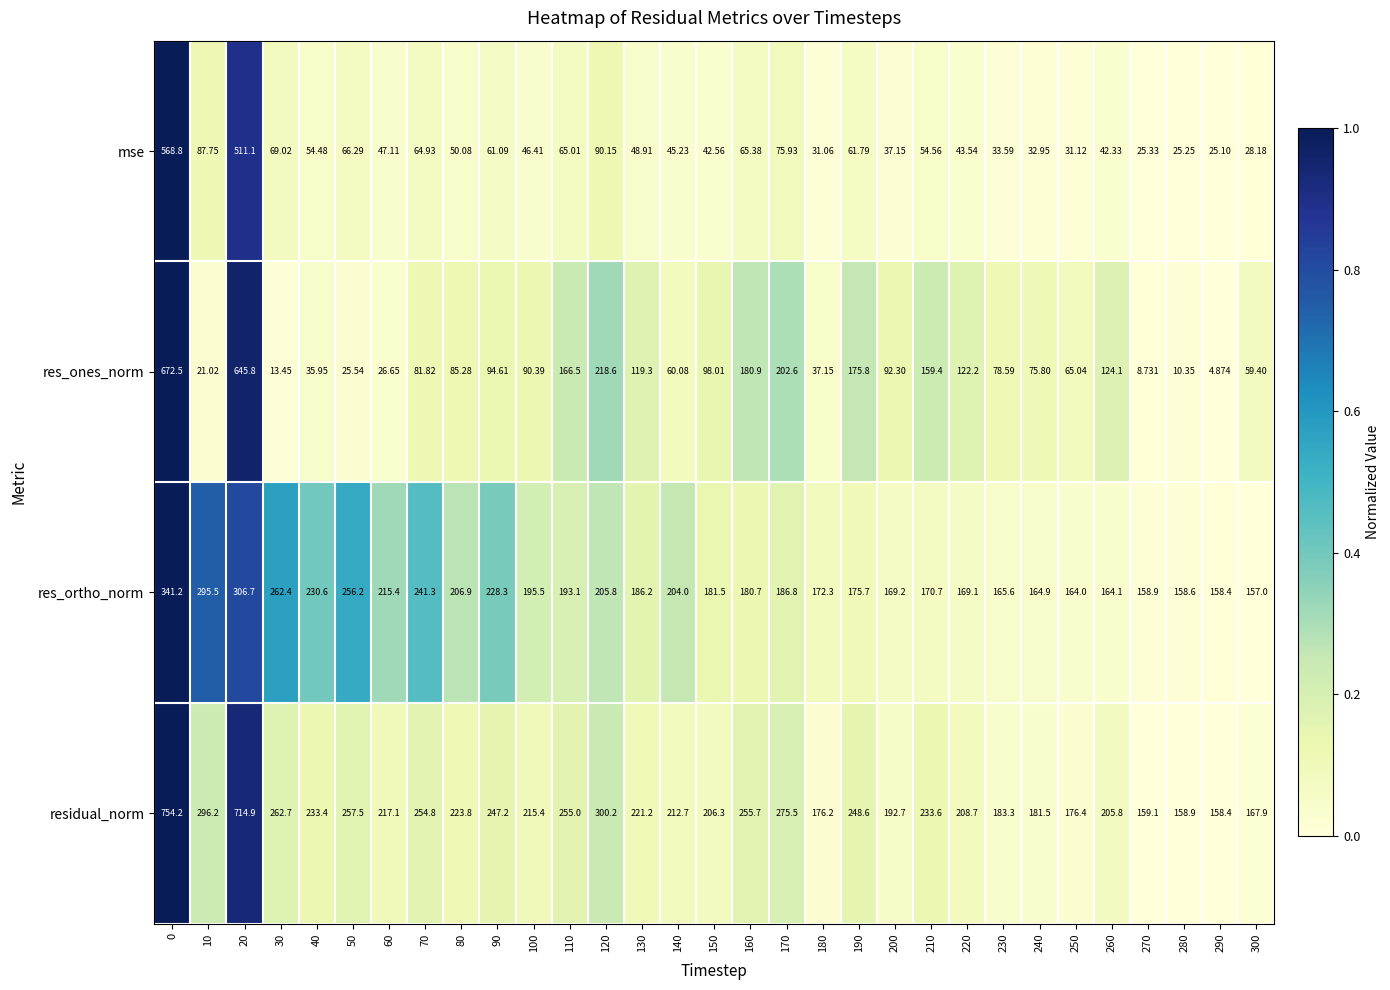

Which series has the largest total across all categories?

residual_norm